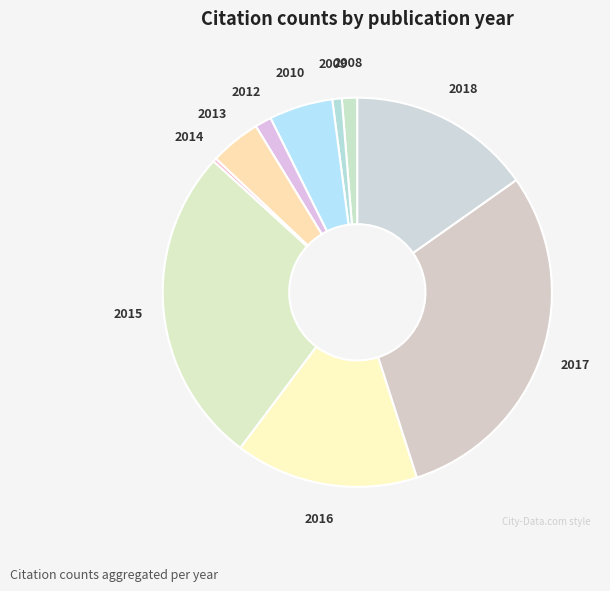

What is the largest slice in the pie chart?

2017